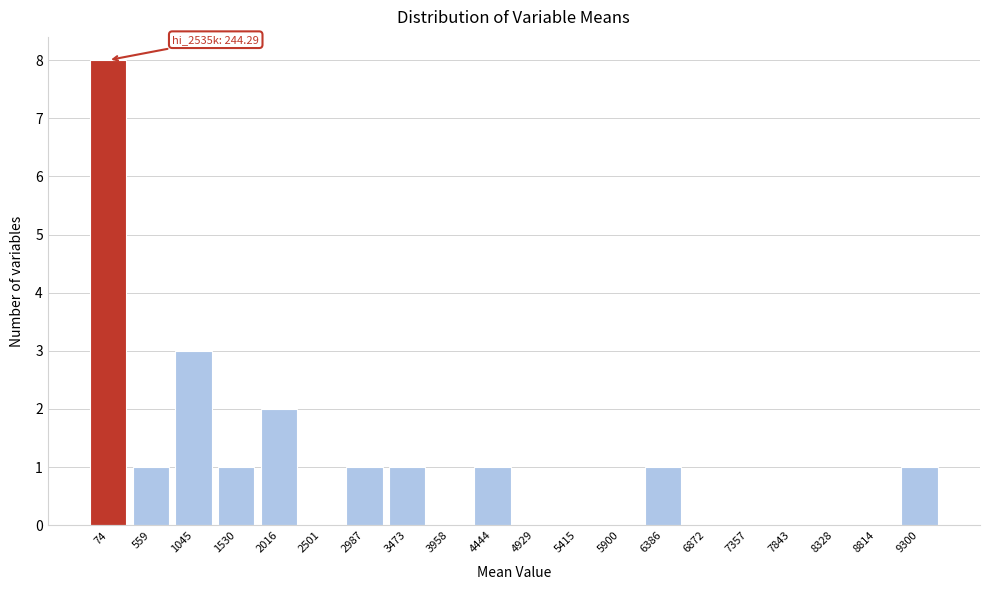

Reading right to left, extract all data points from this chart.

9300=1	8814=0	8328=0	7843=0	7357=0	6872=0	6386=1	5900=0	5415=0	4929=0	4444=1	3958=0	3473=1	2987=1	2501=0	2016=2	1530=1	1045=3	559=1	74=8